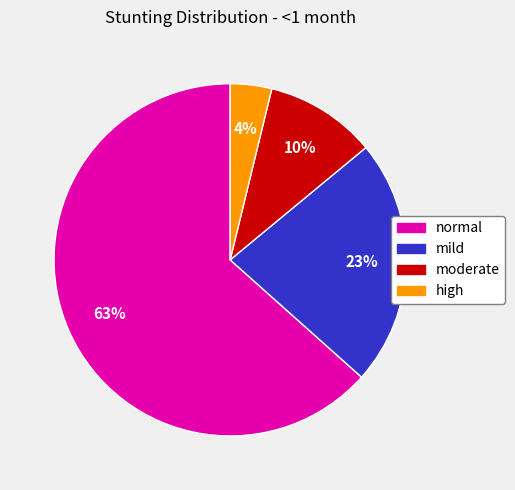

What is the smallest slice in the pie chart?

high